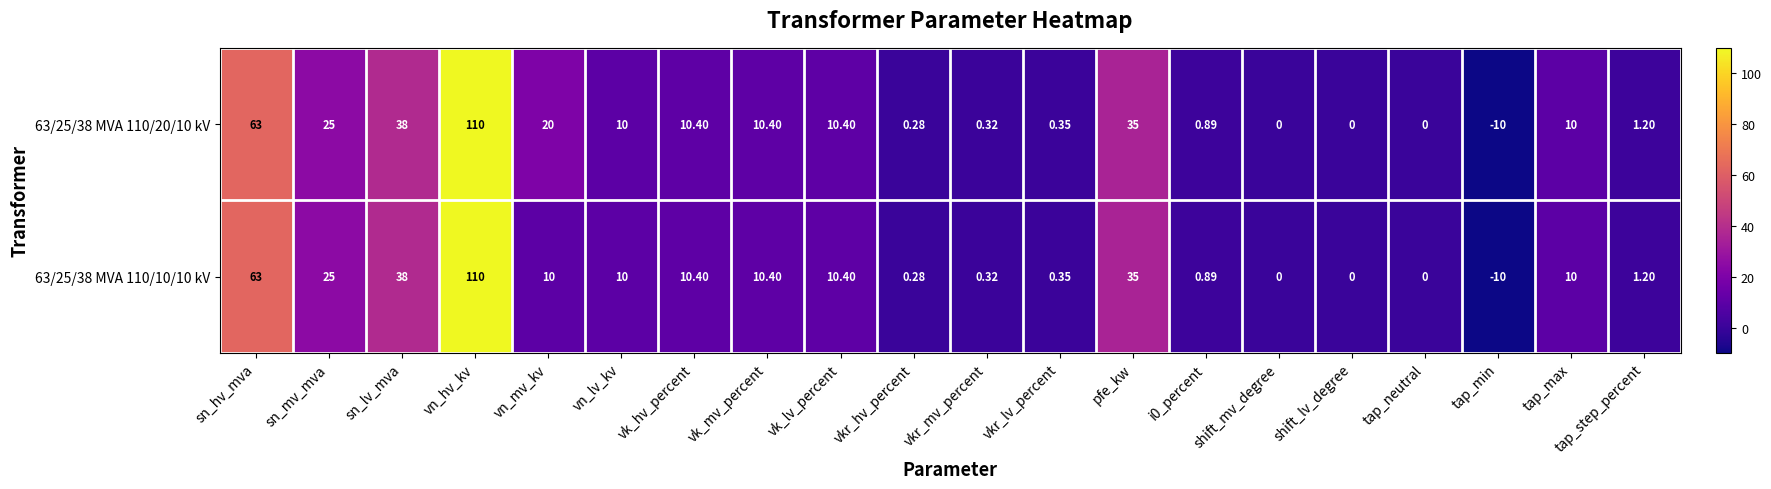

Which label corresponds to the largest value in the chart?

vn_hv_kv